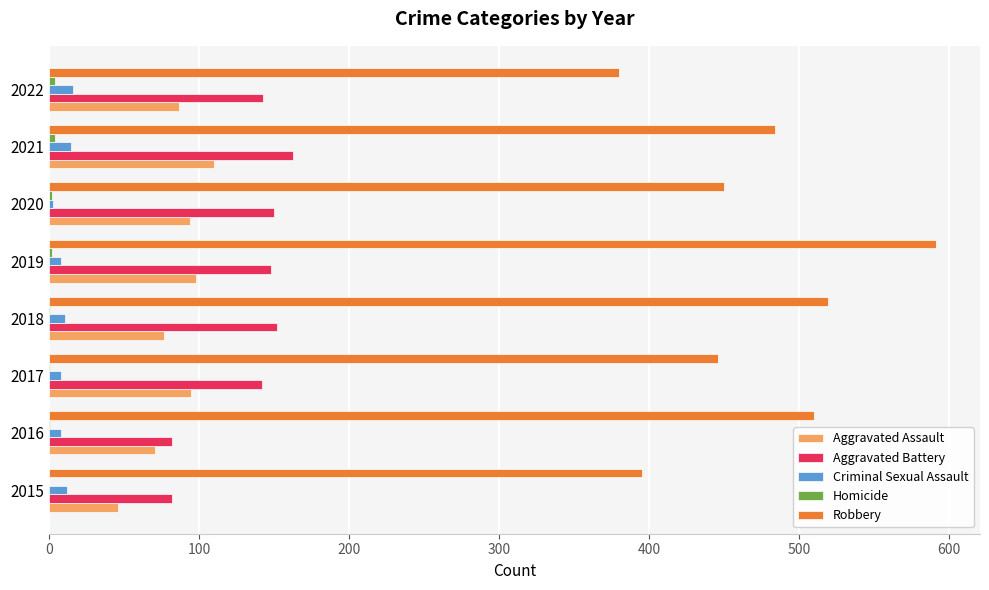

At which category does the chart reach its peak across all series?

2019